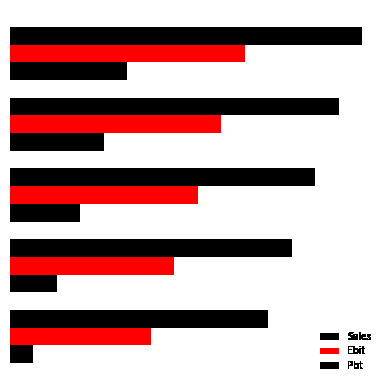

Which series has the largest total across all categories?

Pbt